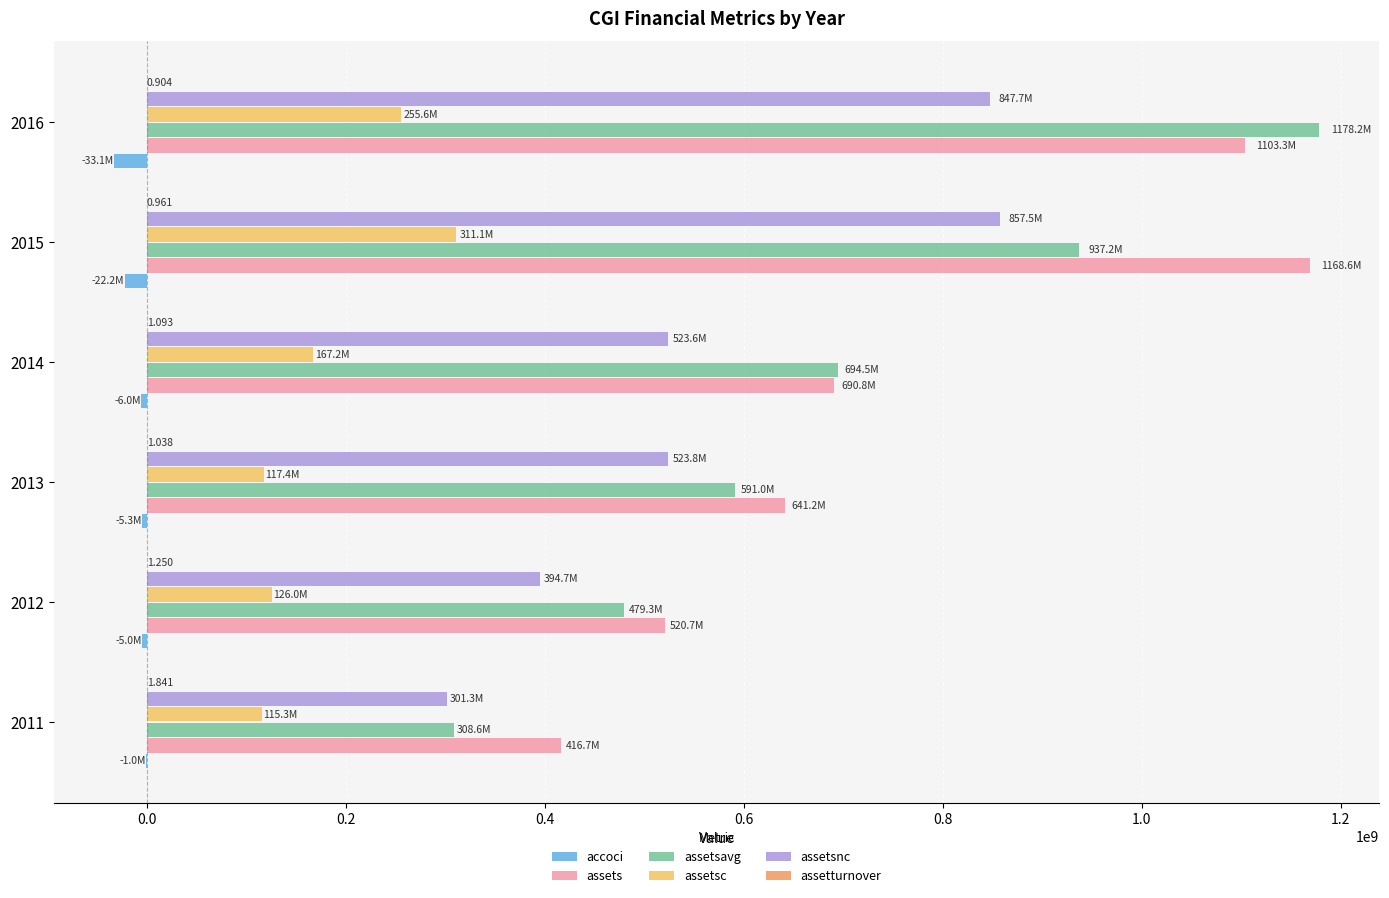

Between 2011 and 2015, which series saw the biggest shift?

assets